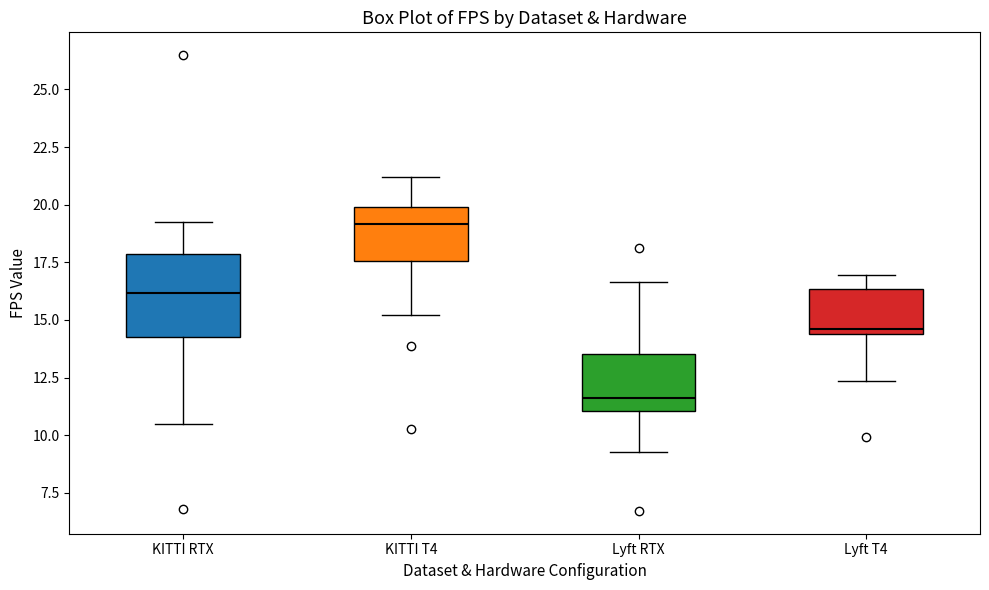

Reading left to right, read every box against the y-axis: the position of its median line, the range the box covers, and the ends of its whiskers. The values are not printed on the chart, so give them approximately, as read against the axis.

KITTI RTX: median 16.0, box 14.5 to 18.0, whiskers 10.5 to 19.0
KITTI T4: median 19.0, box 17.5 to 20.0, whiskers 15.0 to 21.0
Lyft RTX: median 11.5, box 11.0 to 13.5, whiskers 9.5 to 16.5
Lyft T4: median 14.5 (just above the box's lower edge), box 14.5 to 16.5, whiskers 12.5 to 17.0